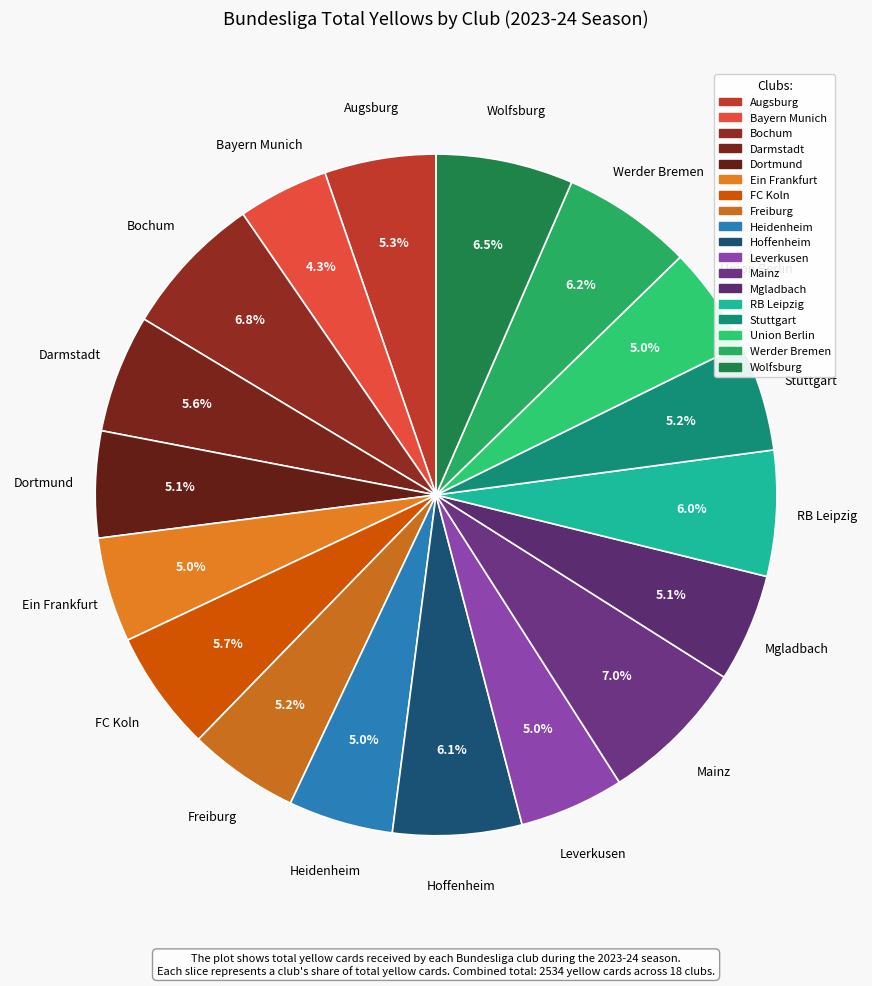

Count the number of slices in the pie.

18